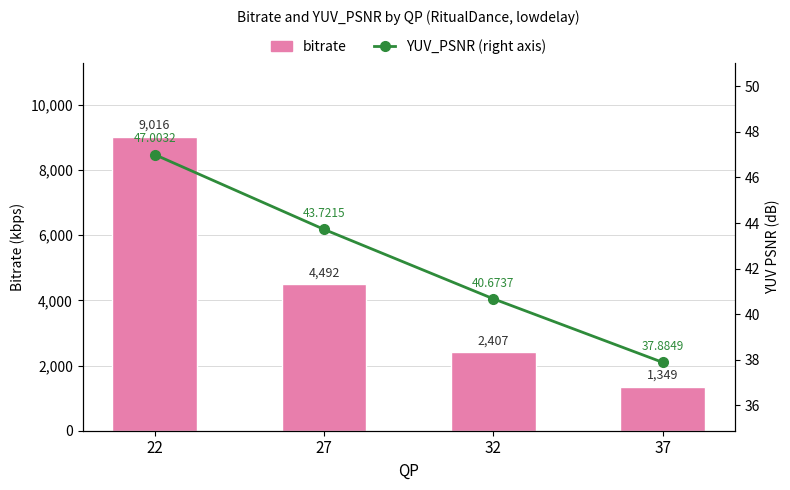

Which has a higher value, 27 or 37?

27